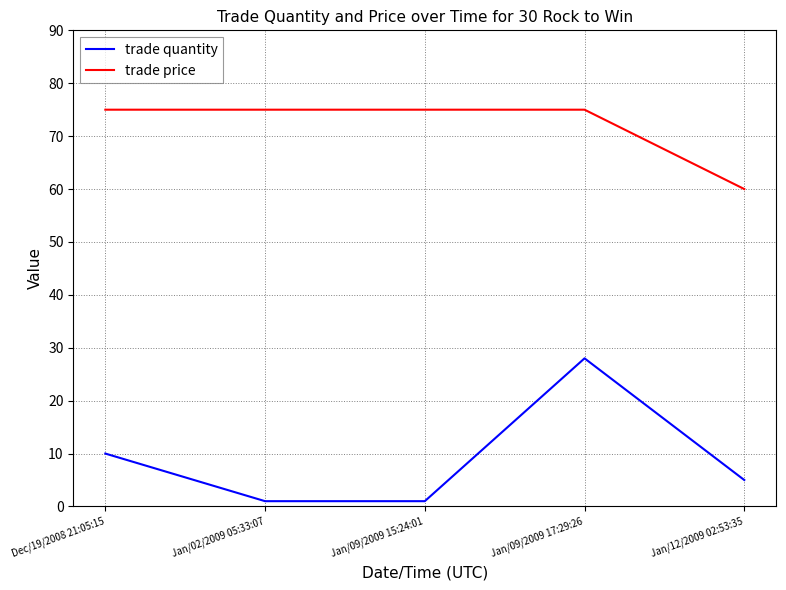

What position from the left is Jan/09/2009 17:29:26?

4